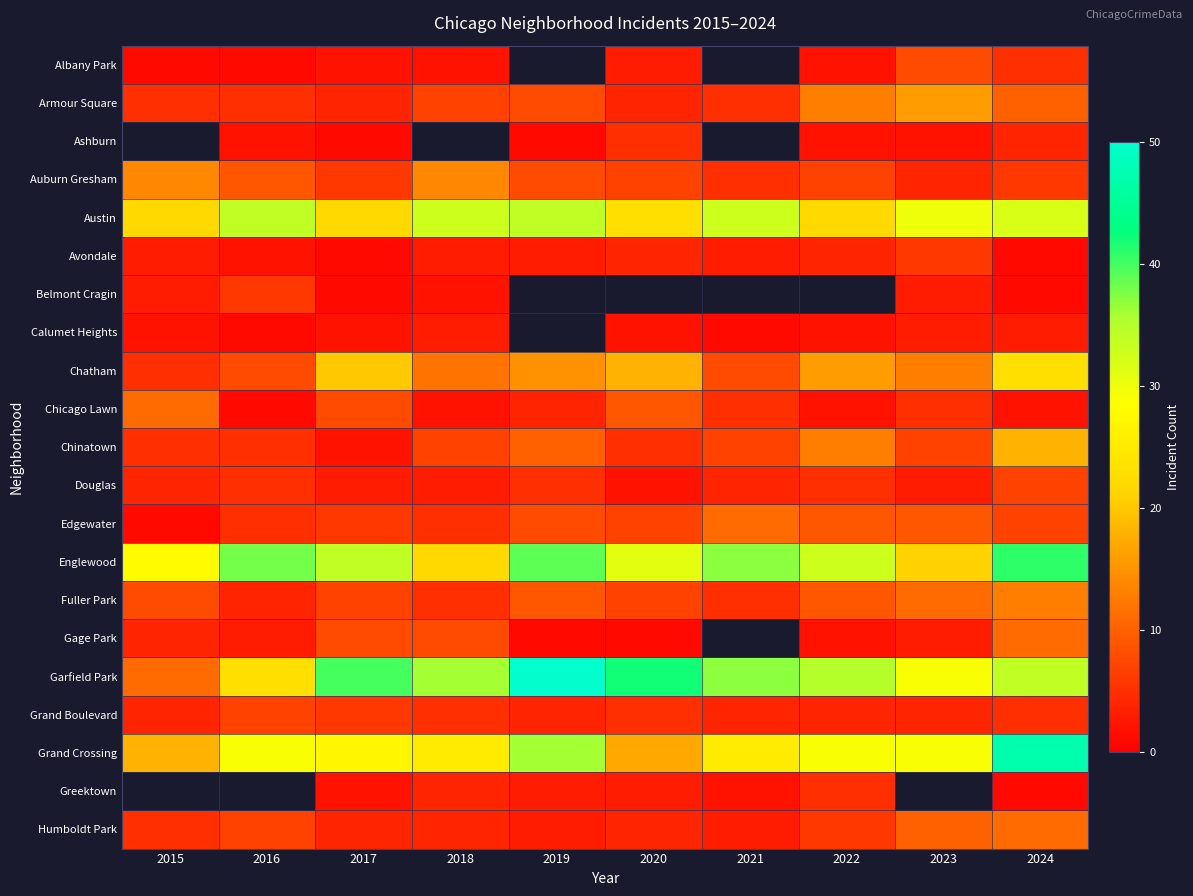

What is the difference between the Grand Crossing values at 2015 and 2023?

11.0